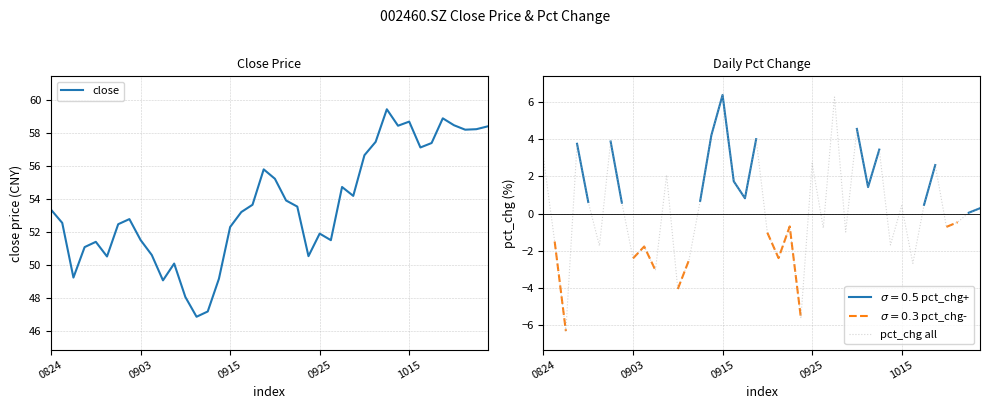

Rank the series by their maximum value, from highest to lowest.

close, pct_chg all